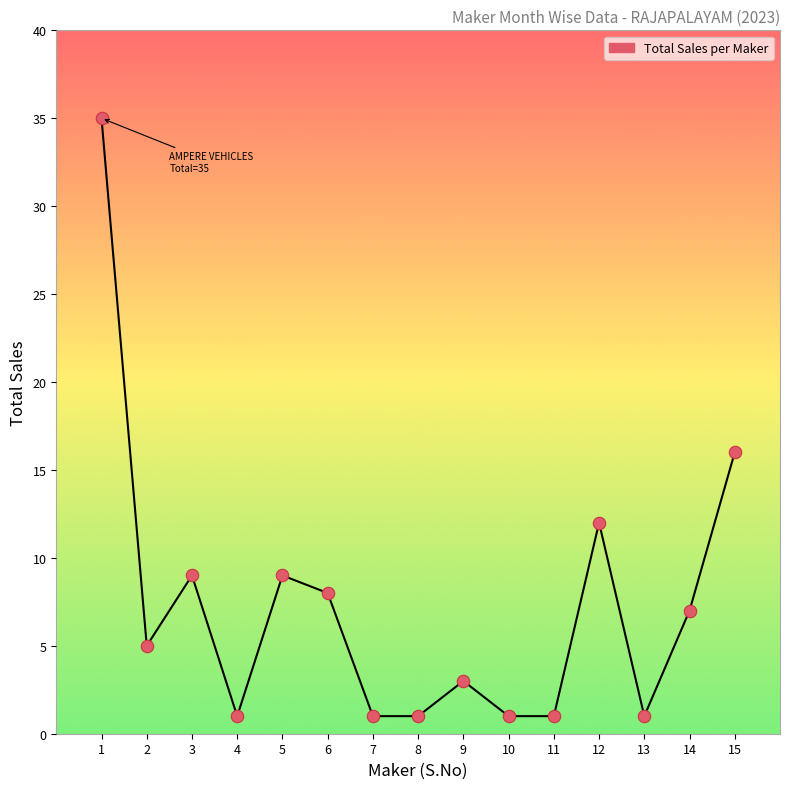

What is the range of Y values (max minus min)?

34